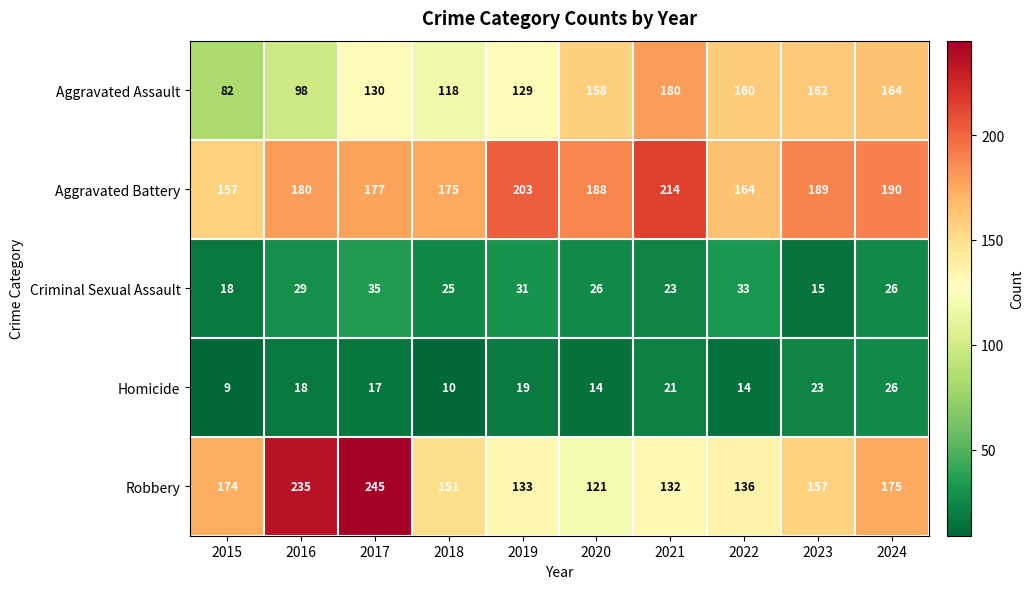

At which category is the sum across all series the highest?

2017